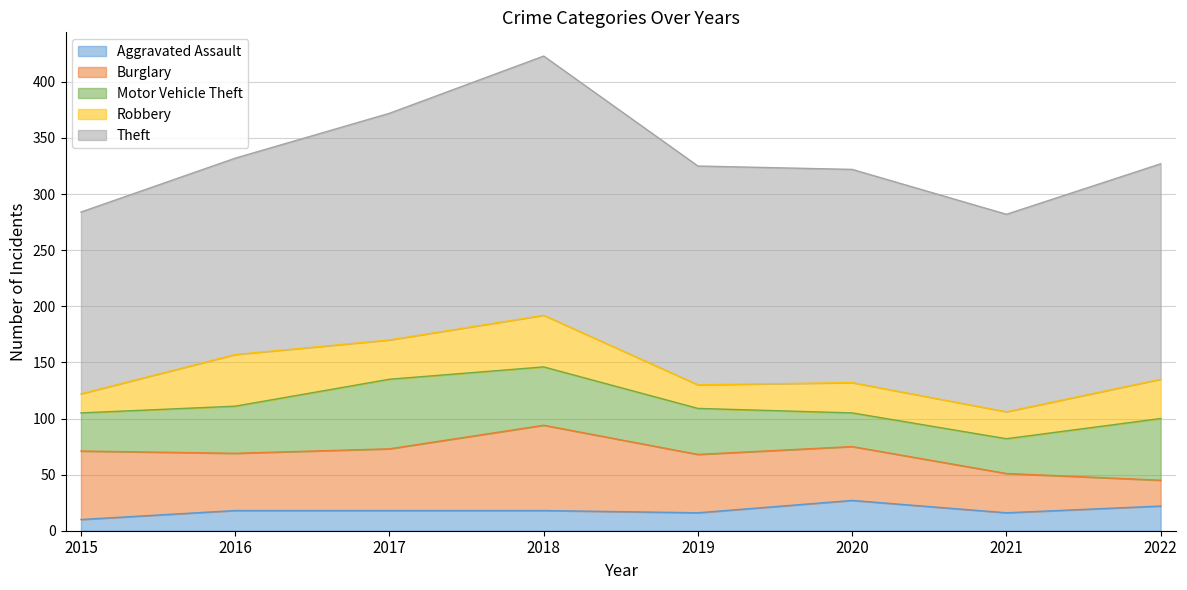

At which category is the sum across all series the highest?

2018